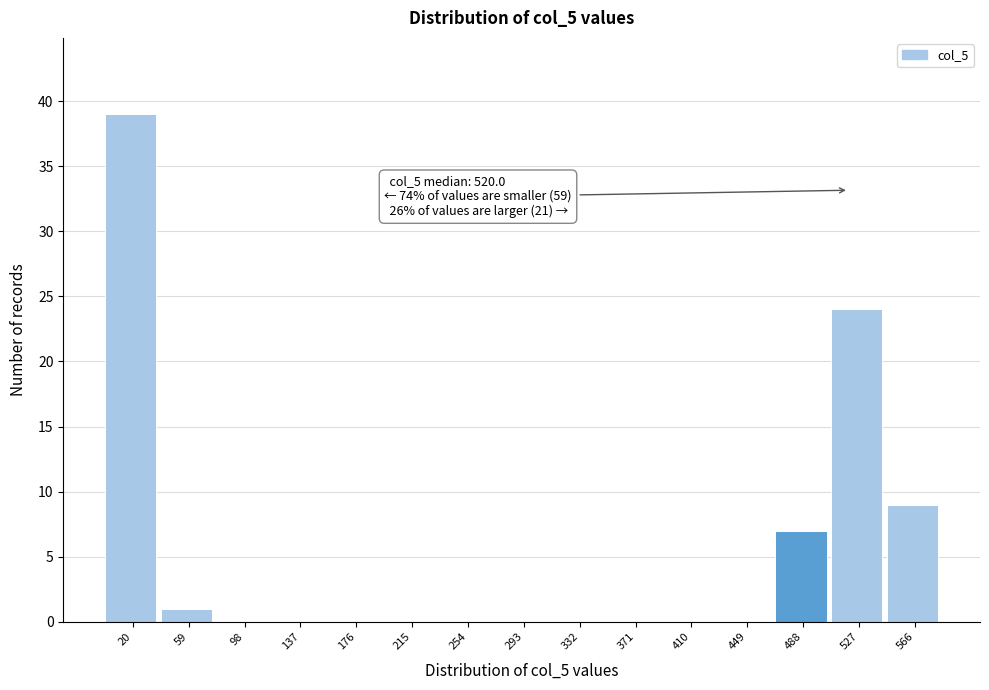

Which range on the x-axis has the tallest bar?

0 to 40